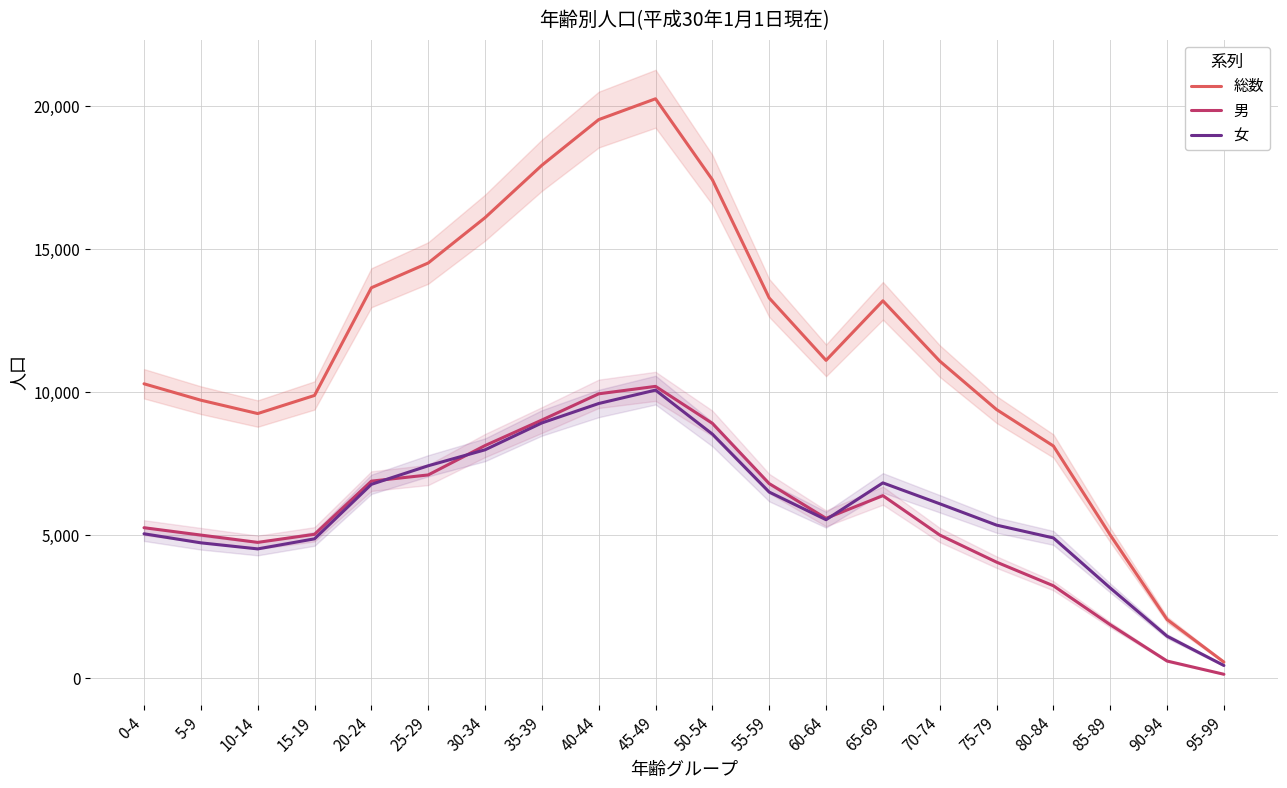

The 女 series shows 959 at 5-9. True or false?

False